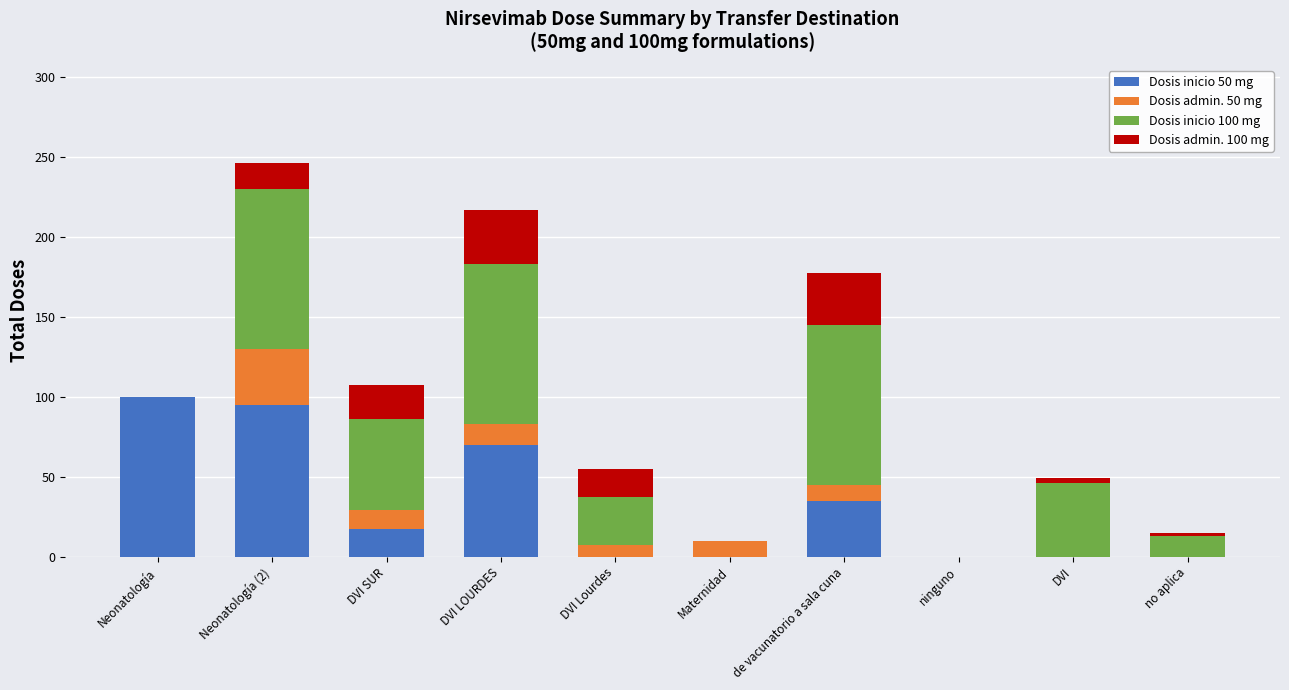

At which category is the sum across all series the highest?

Neonatología (2)